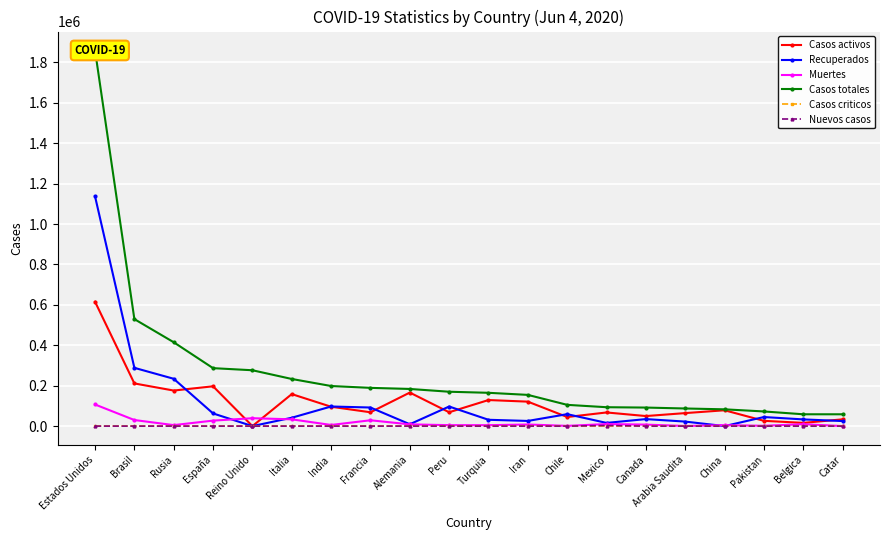

What is the value of the Casos totales point at the 8th from the left?

189220